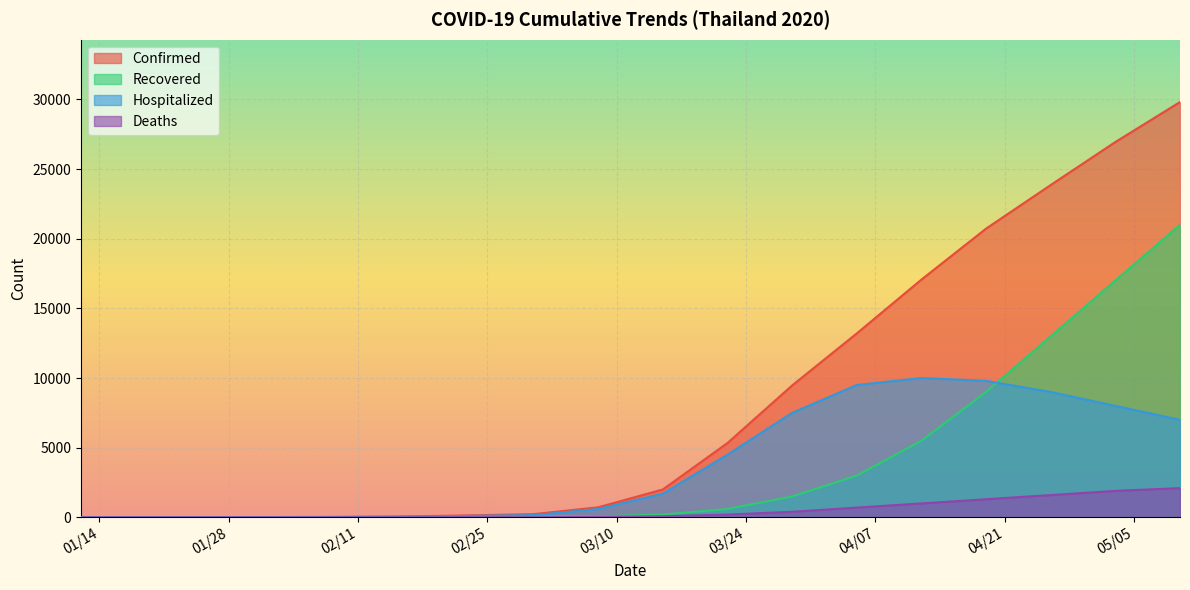

At which label does Recovered first exceed 80?

03/15/2020